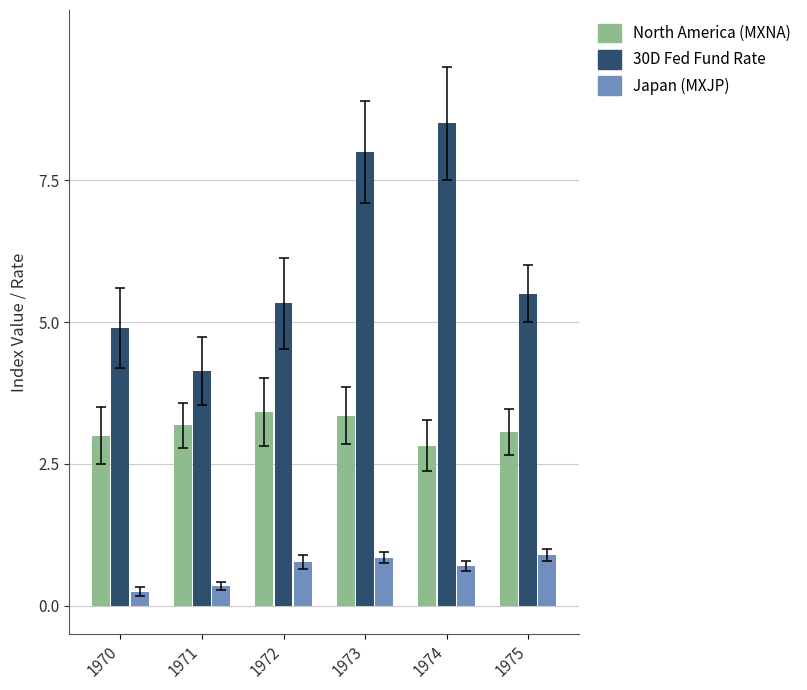

True or false: 30D Fed Fund Rate has a value of 5.3 at 1972.

True